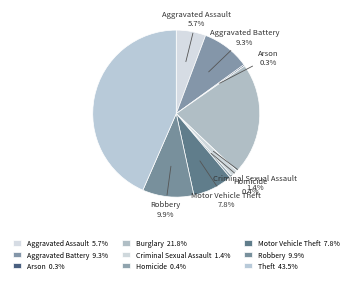

True or false: Robbery accounts for 24% of the total.

False